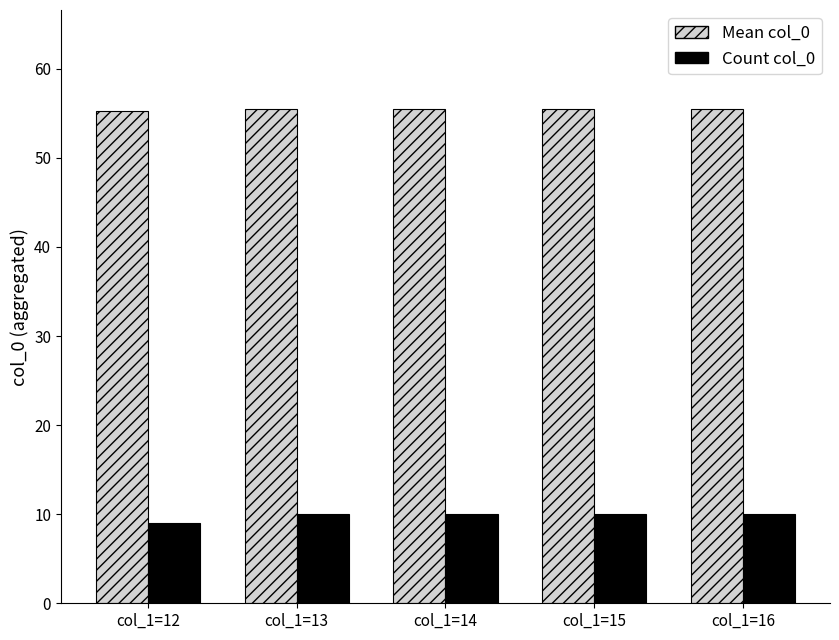

At which label is Count col_0 closest to 9?

col_1=12